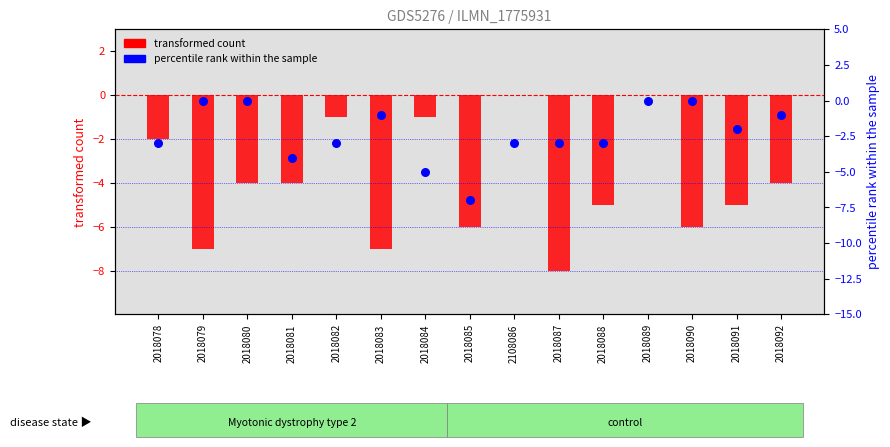

Is the value of transformed count at 2018083 greater than the value of percentile rank within the sample at 2018080?

No